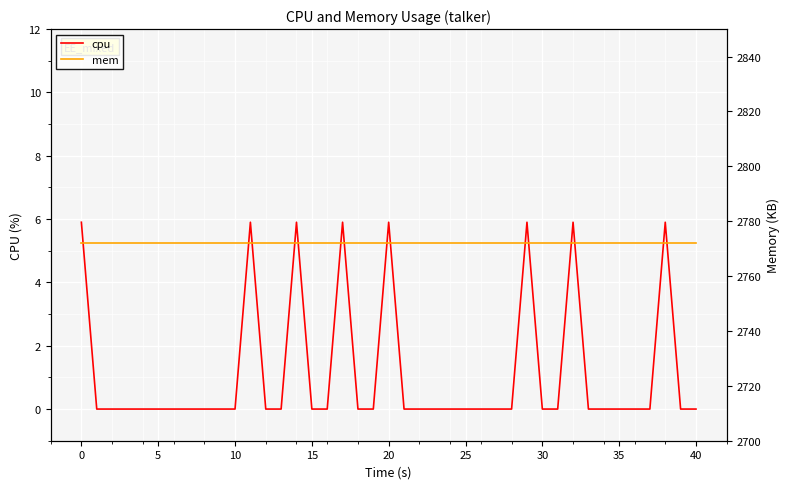

The cpu series shows -3.7 at 15. True or false?

False